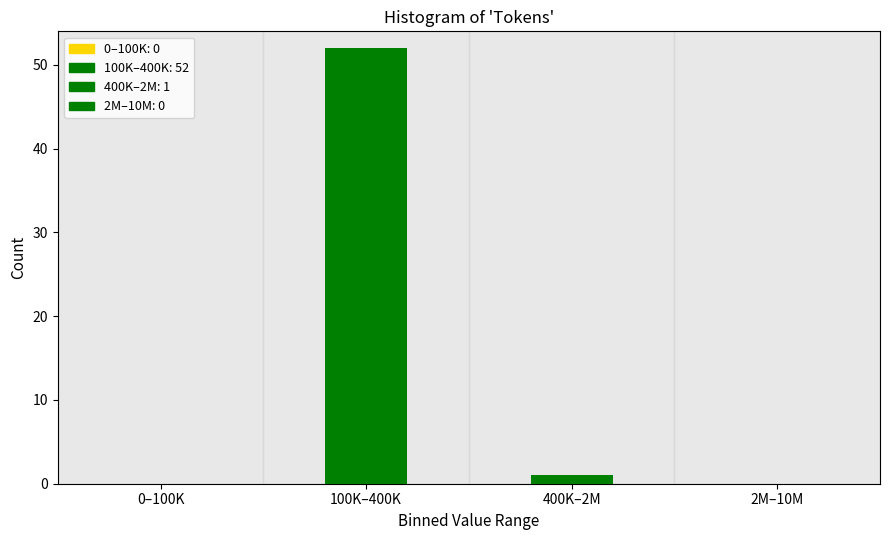

Reading left to right, what are all the values shown in this chart?

0–100K=0	100K–400K=52	400K–2M=1	2M–10M=0